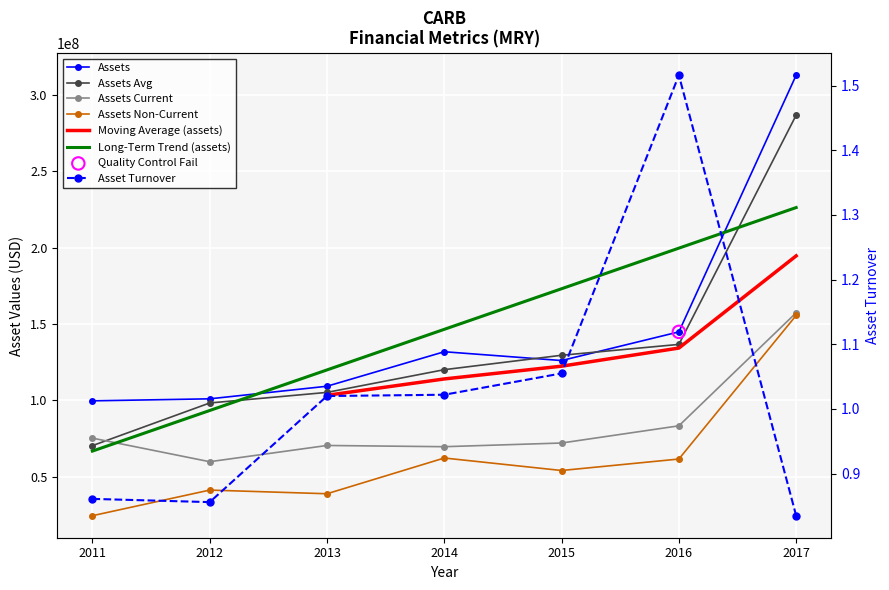

At which category is the sum across all series the highest?

2017